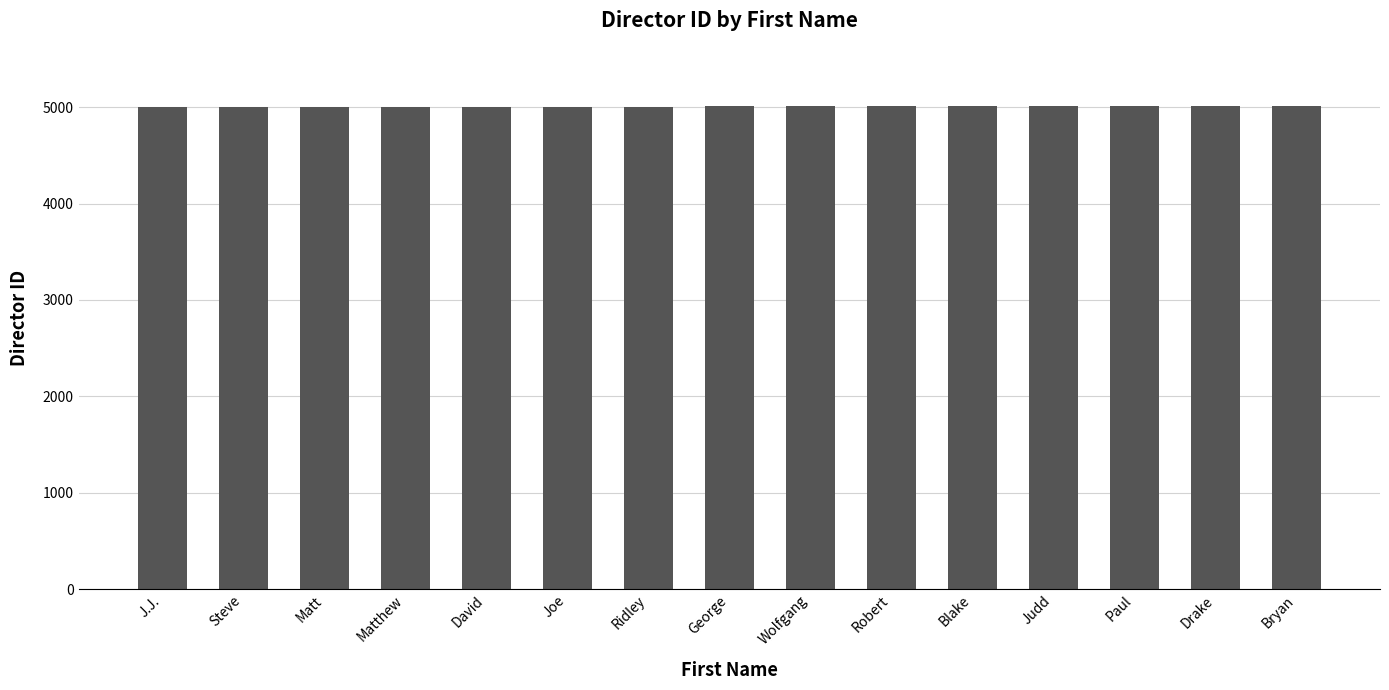

What is the minimum value shown in the chart?

5000